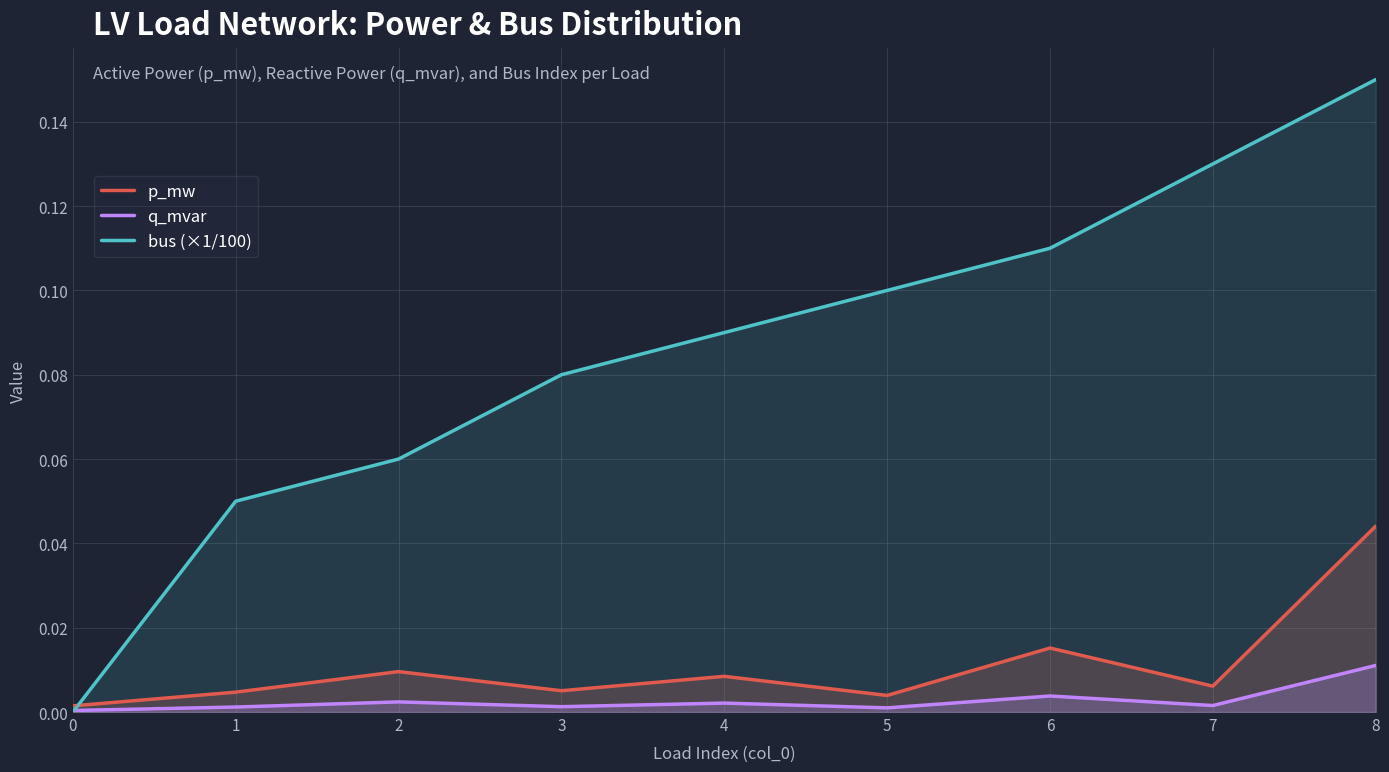

Between 0 and 8, which series saw the biggest shift?

bus (×1/100)